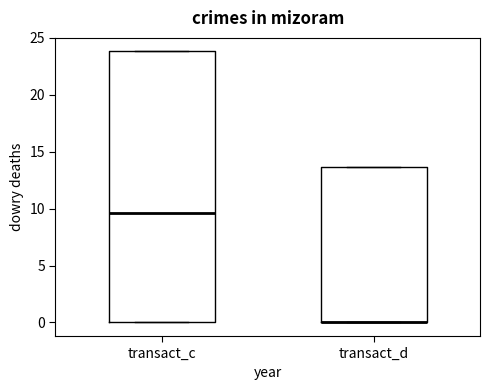

Comparing the boxes themselves (not the whiskers), which one is the tallest?

transact_c